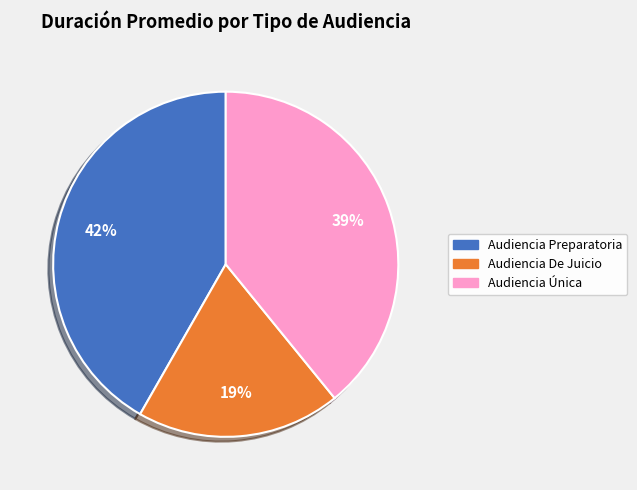

Count the number of slices in the pie.

3